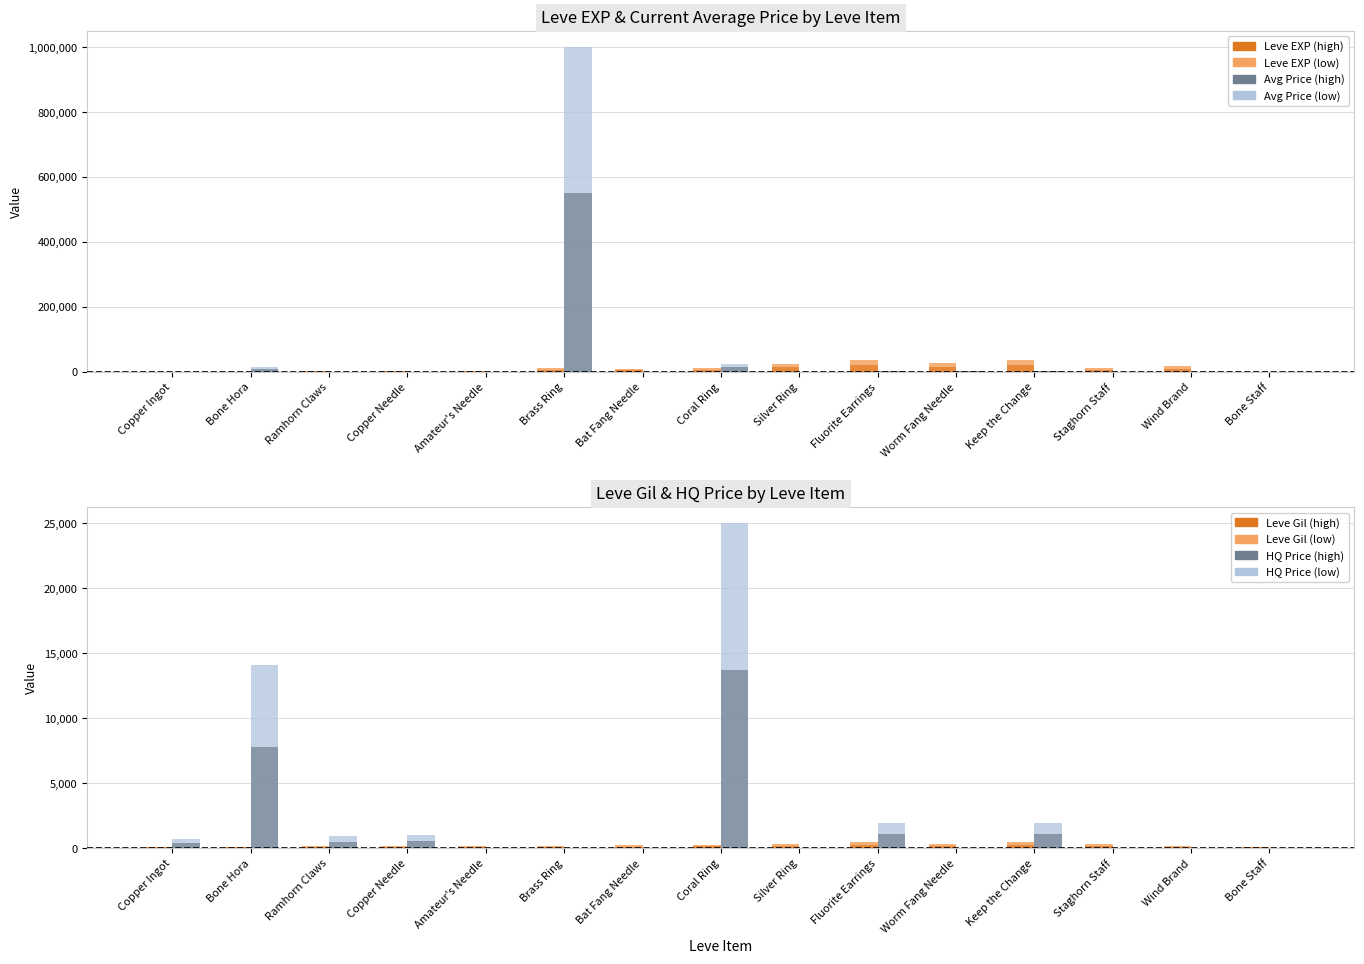

What position from the right is Bat Fang Needle?

9